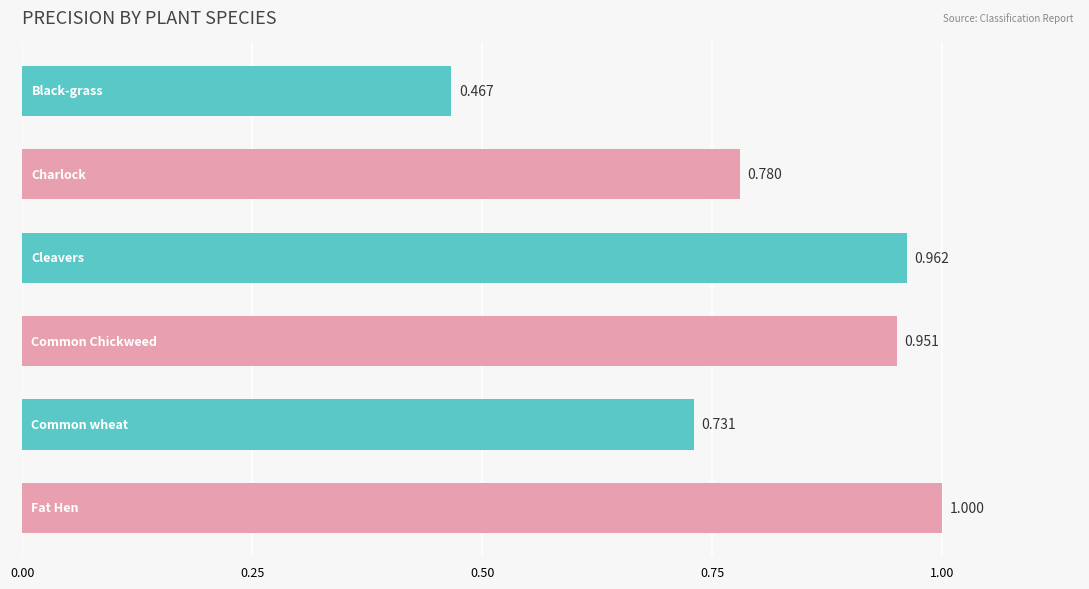

What is the average value?

0.8